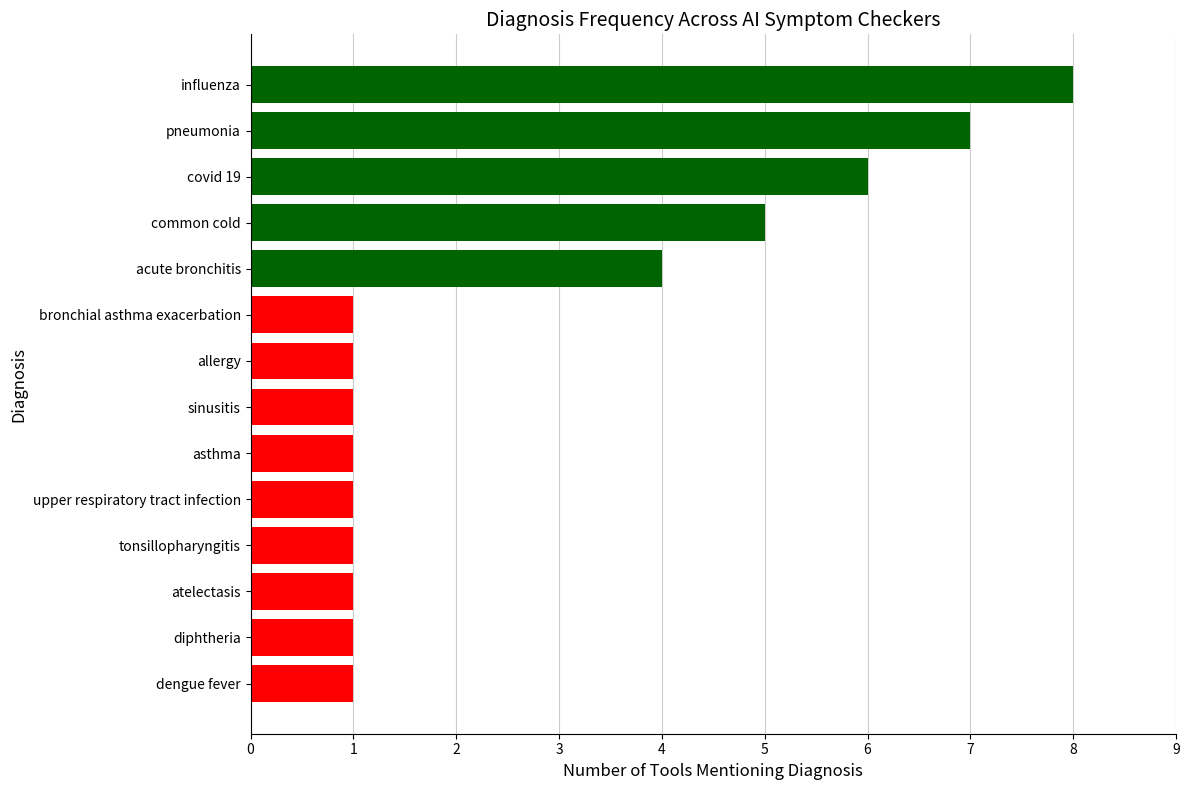

What is the greatest value displayed?

8